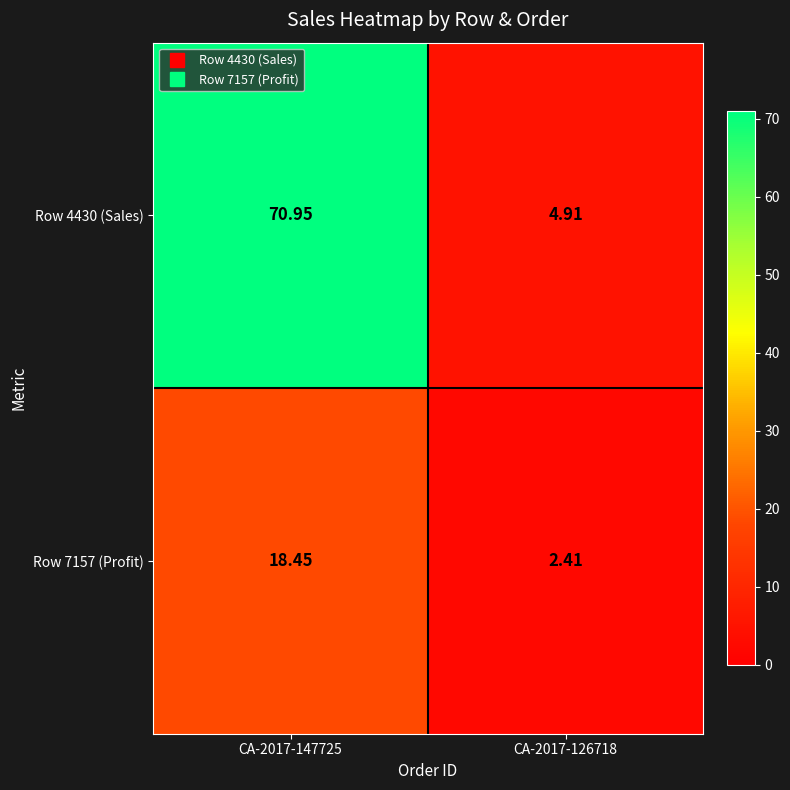

Is the value of Row 4430 (Sales) at CA-2017-126718 greater than the value of Row 7157 (Profit) at CA-2017-147725?

No